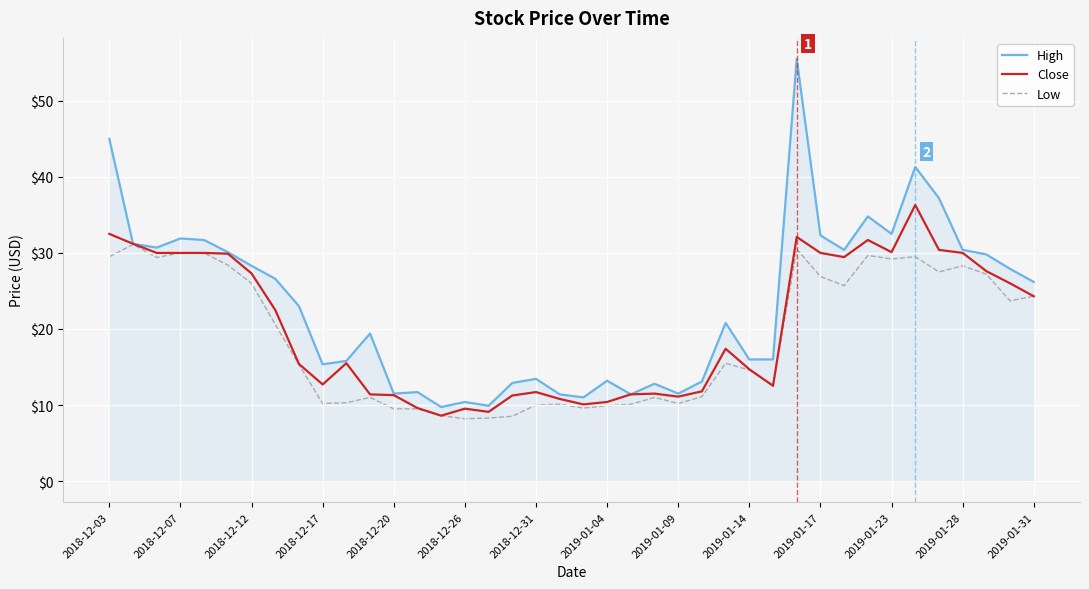

What is the sum of all Close values?

809.1